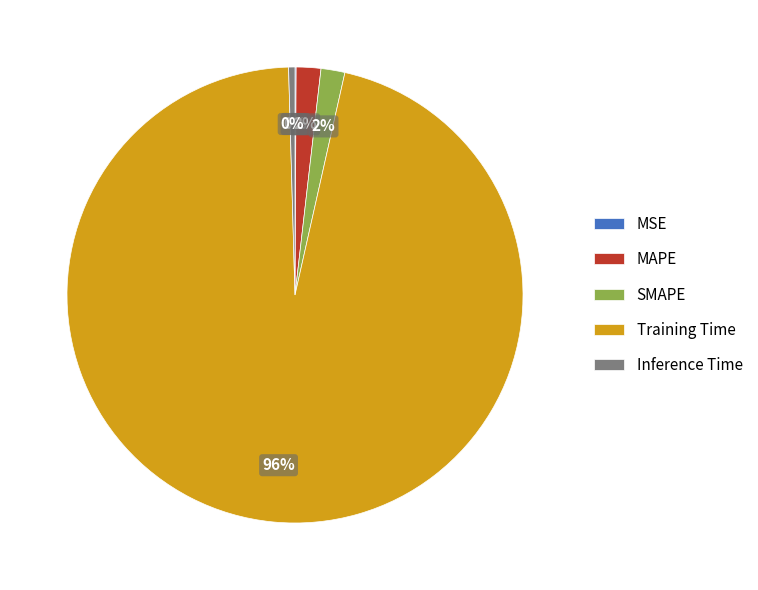

Between SMAPE and Inference Time, which is larger?

SMAPE